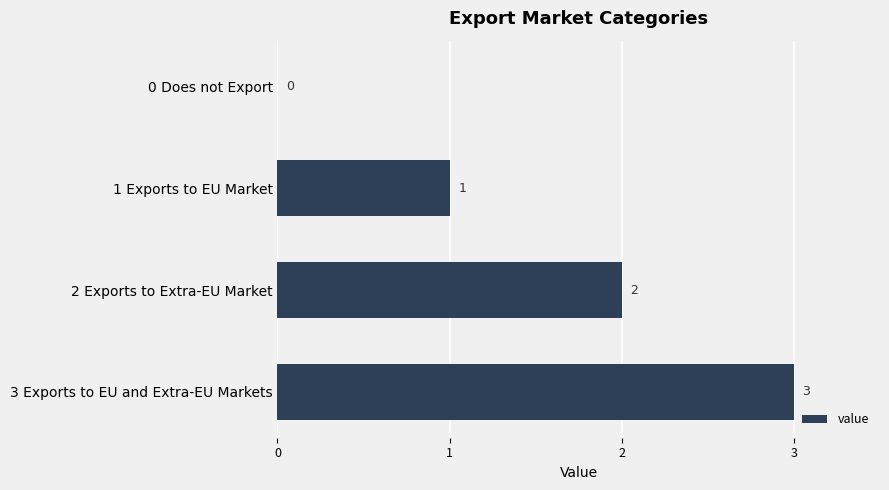

How many values are above zero?

3